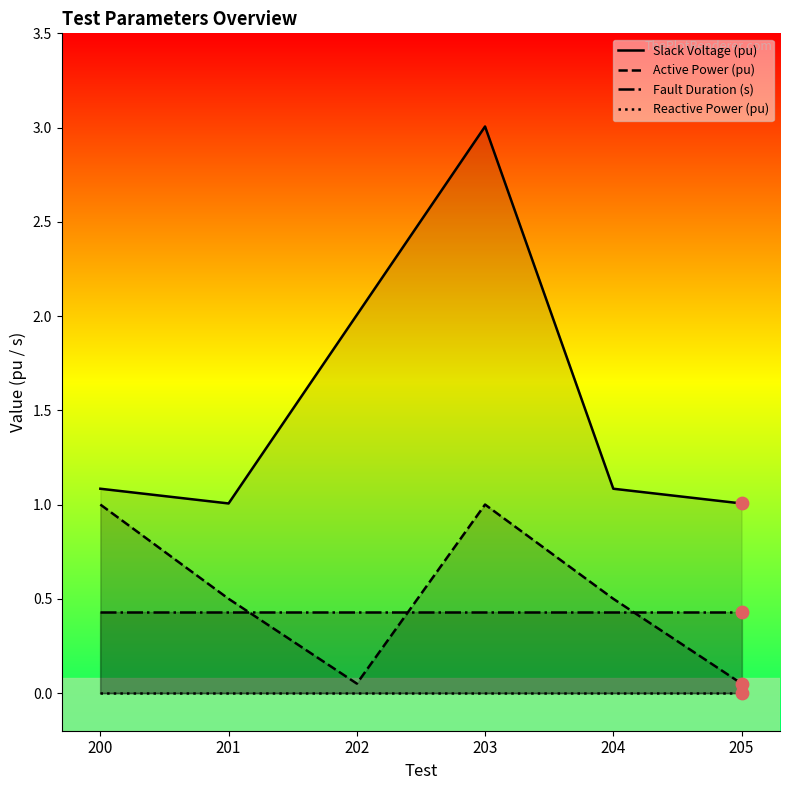

What is the total value across all series at 205?

1.5